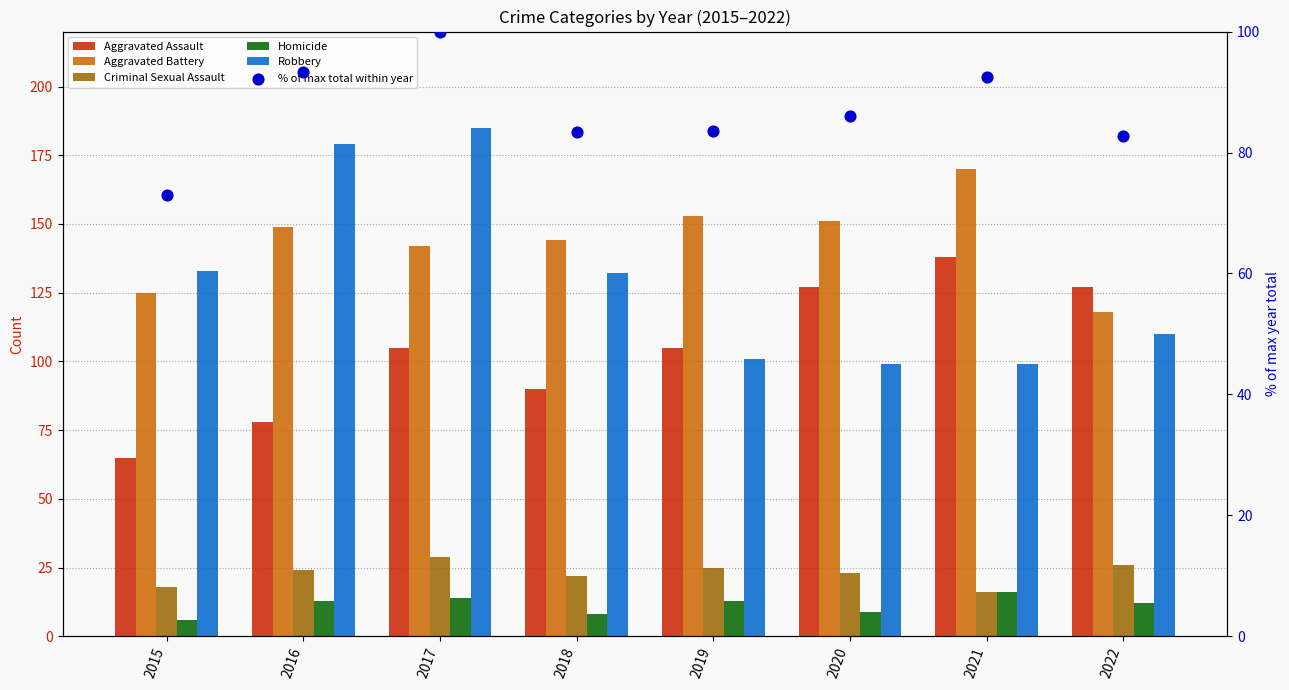

What are all the series names shown in the legend?

Aggravated Assault, Aggravated Battery, Criminal Sexual Assault, Homicide, Robbery, % of max total within year